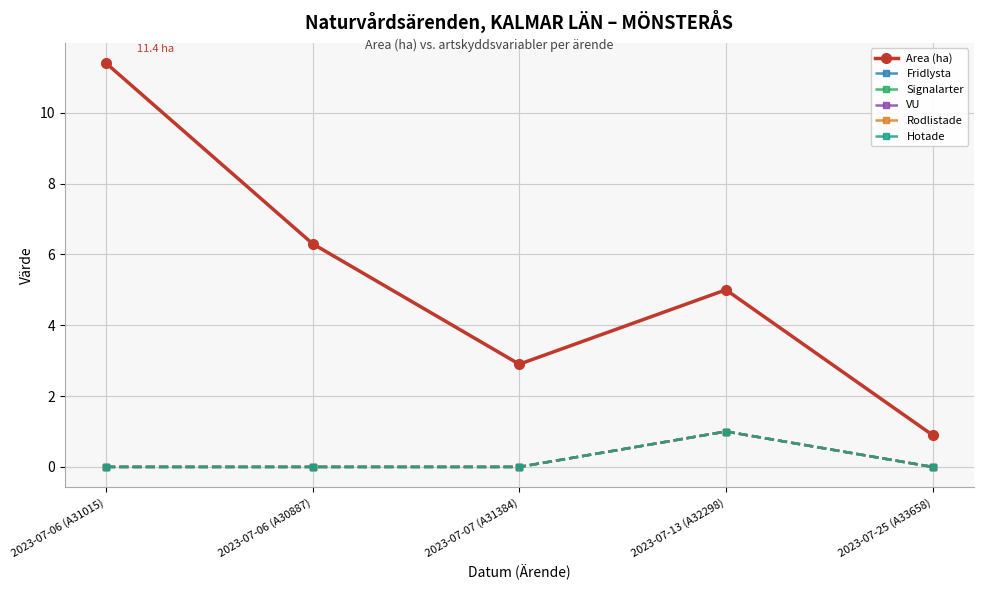

Reading left to right, list all the values displayed in this chart.

Area (ha): 2023-07-06 (A31015)=11.4	2023-07-06 (A30887)=6.3	2023-07-07 (A31384)=2.9	2023-07-13 (A32298)=5.0	2023-07-25 (A33658)=0.9
Fridlysta: 2023-07-06 (A31015)=0.0	2023-07-06 (A30887)=0.0	2023-07-07 (A31384)=0.0	2023-07-13 (A32298)=1.0	2023-07-25 (A33658)=0.0
Signalarter: 2023-07-06 (A31015)=0.0	2023-07-06 (A30887)=0.0	2023-07-07 (A31384)=0.0	2023-07-13 (A32298)=1.0	2023-07-25 (A33658)=0.0
VU: 2023-07-06 (A31015)=0.0	2023-07-06 (A30887)=0.0	2023-07-07 (A31384)=0.0	2023-07-13 (A32298)=1.0	2023-07-25 (A33658)=0.0
Rodlistade: 2023-07-06 (A31015)=0.0	2023-07-06 (A30887)=0.0	2023-07-07 (A31384)=0.0	2023-07-13 (A32298)=1.0	2023-07-25 (A33658)=0.0
Hotade: 2023-07-06 (A31015)=0.0	2023-07-06 (A30887)=0.0	2023-07-07 (A31384)=0.0	2023-07-13 (A32298)=1.0	2023-07-25 (A33658)=0.0